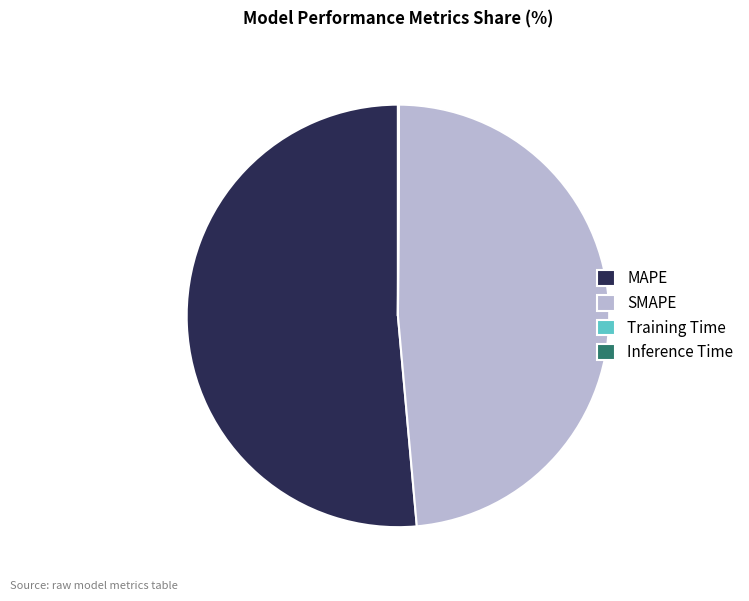

What is the majority slice?

MAPE